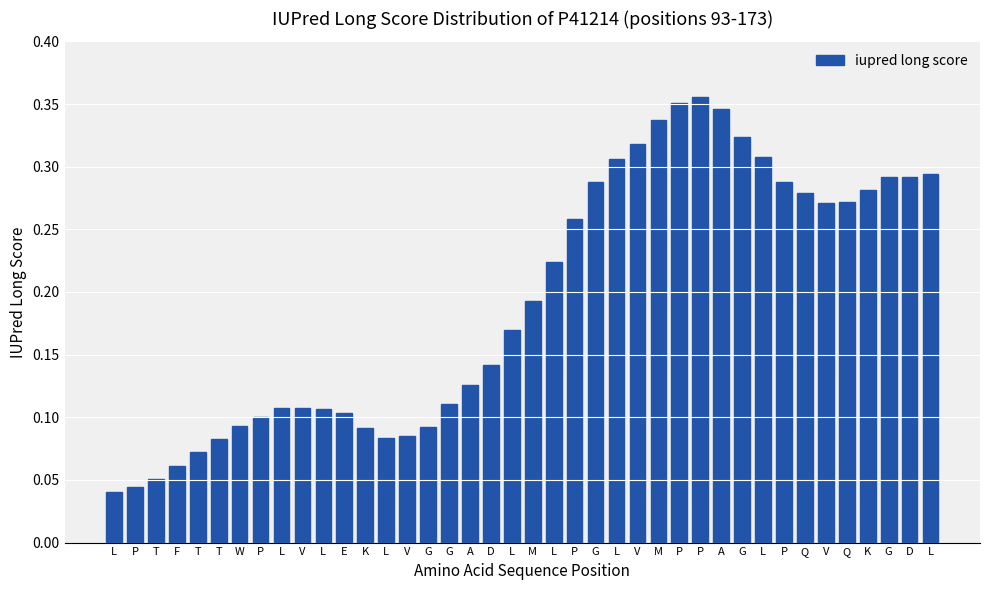

How many bars are there in total?

40